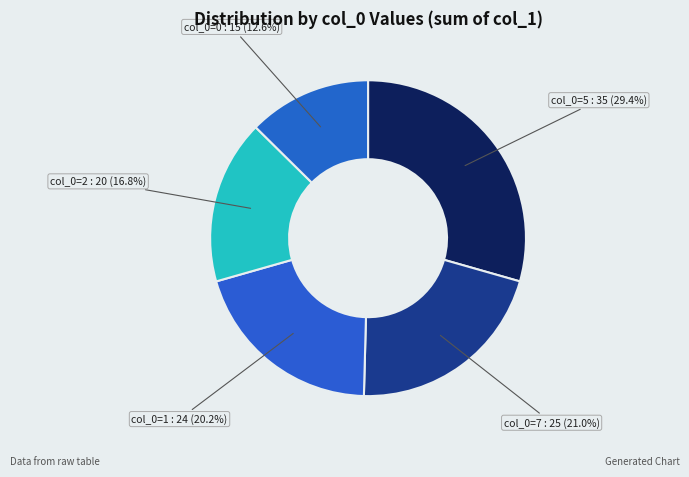

What is the smallest slice in the pie chart?

col_0=0